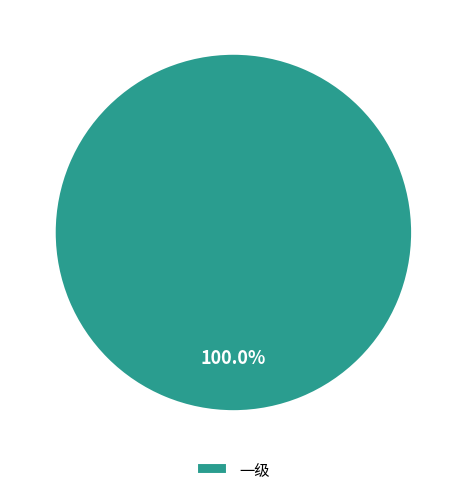

Rank the categories by value from lowest to highest.

一级